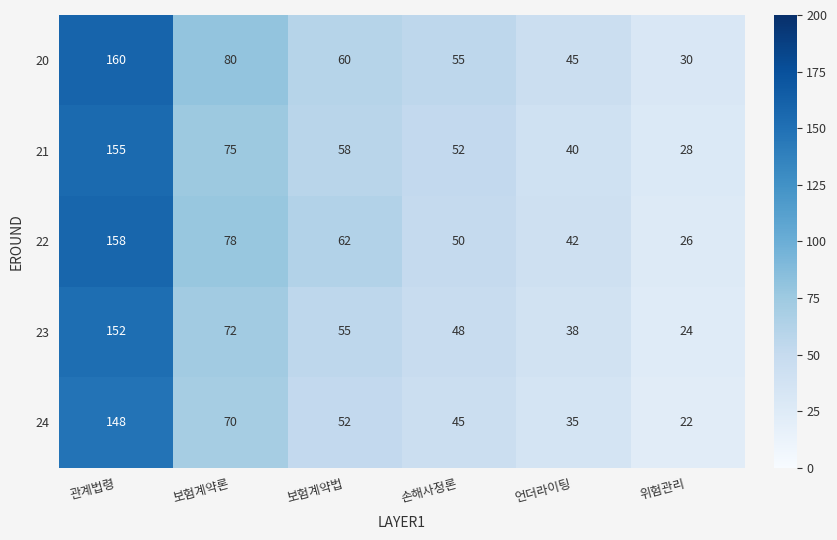

Reading left to right, extract all data points from this chart.

20: 관계법령=160	보험계약론=80	보험계약법=60	손해사정론=55	언더라이팅=45	위험관리=30
21: 관계법령=155	보험계약론=75	보험계약법=58	손해사정론=52	언더라이팅=40	위험관리=28
22: 관계법령=158	보험계약론=78	보험계약법=62	손해사정론=50	언더라이팅=42	위험관리=26
23: 관계법령=152	보험계약론=72	보험계약법=55	손해사정론=48	언더라이팅=38	위험관리=24
24: 관계법령=148	보험계약론=70	보험계약법=52	손해사정론=45	언더라이팅=35	위험관리=22